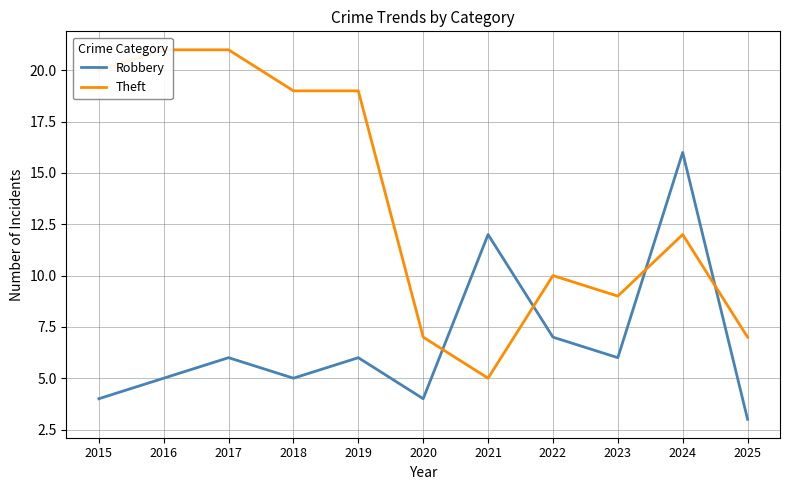

Which category has the lowest value in the Theft series?

2021